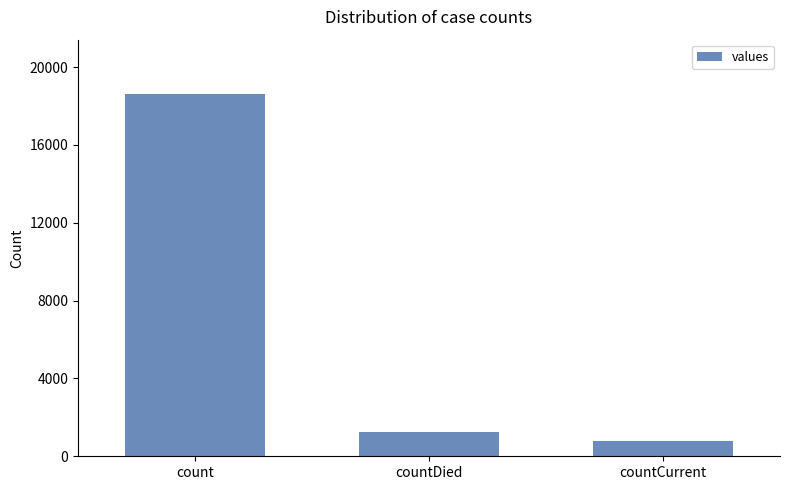

The chart shows a value of 8572 at count. True or false?

False